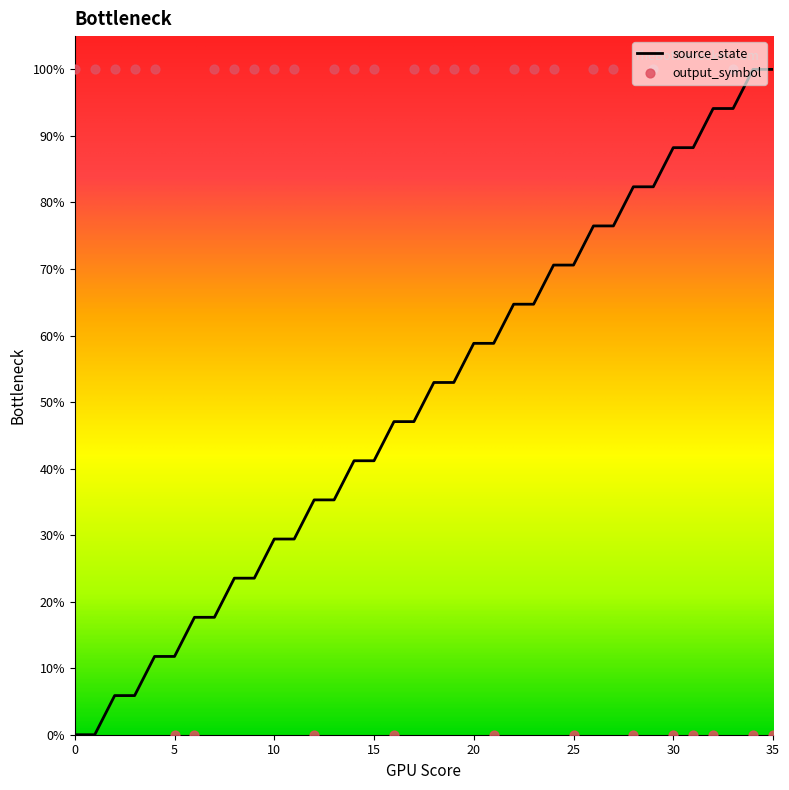

At which category is the sum across all series the highest?

33